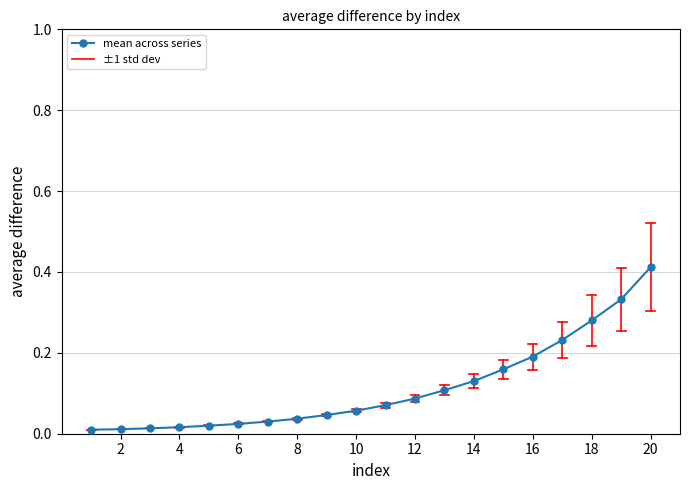

Count the number of data series in this chart.

1